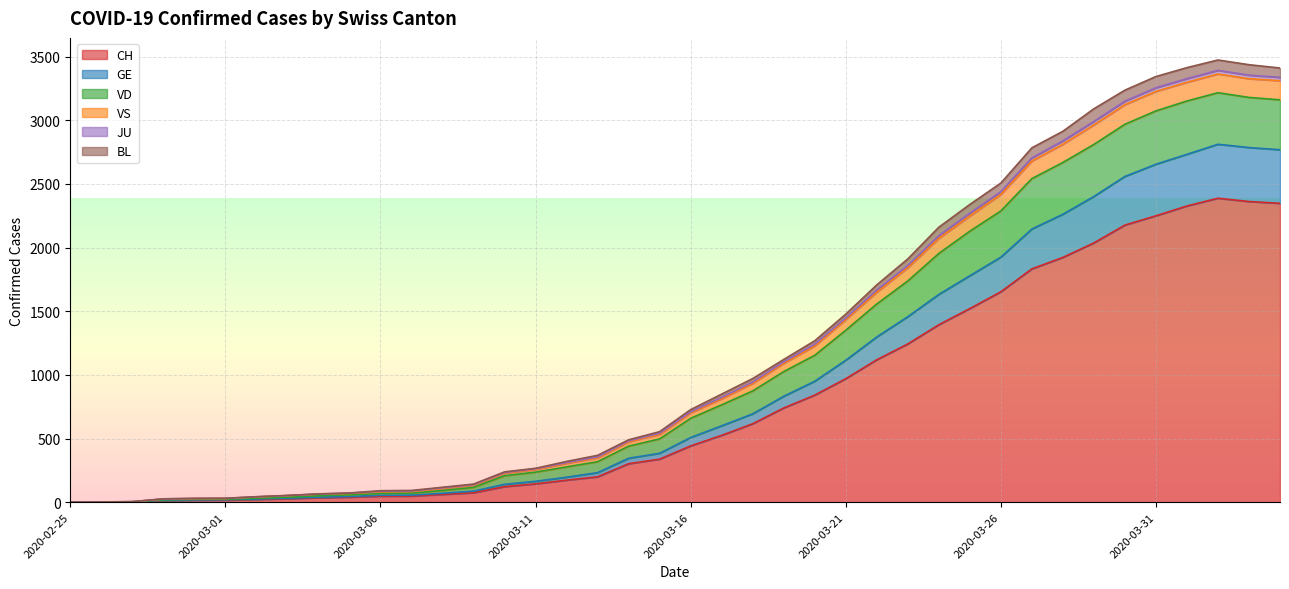

Reading right to left, extract all data points from this chart.

CH: 2348	2362	2388	2327	2250	2177	2037	1923	1833	1653	1521	1394	1243	1119	970	841	740	616	525	442	338	302	199	173	144	122	74	61	48	47	39	35	27	22	16	15	13	2	1	0
GE: 2769	2786	2812	2733	2655	2559	2402	2262	2146	1925	1779	1632	1457	1298	1115	950	832	694	600	508	384	345	232	196	164	140	87	70	55	54	44	39	31	25	19	18	15	3	2	0
VD: 3411	3437	3474	3414	3344	3237	3091	2914	2784	2507	2339	2160	1911	1707	1477	1268	1121	971	849	727	554	490	368	320	266	238	142	117	92	90	72	65	53	43	31	30	26	4	2	0
VS: 3338	3355	3393	3328	3256	3151	2992	2839	2705	2439	2271	2094	1860	1667	1447	1241	1102	944	823	710	542	482	356	311	263	233	138	113	88	86	71	64	52	42	30	29	26	4	2	0
JU: 3311	3327	3364	3299	3227	3123	2964	2812	2680	2417	2248	2072	1842	1649	1434	1227	1090	933	812	701	533	474	348	305	257	228	133	108	83	81	69	63	51	41	29	28	25	3	2	0
BL: 3161	3180	3217	3152	3074	2969	2811	2669	2542	2288	2129	1954	1738	1557	1351	1154	1026	874	765	659	497	440	318	277	236	208	116	92	71	69	58	50	39	31	23	22	19	3	2	0